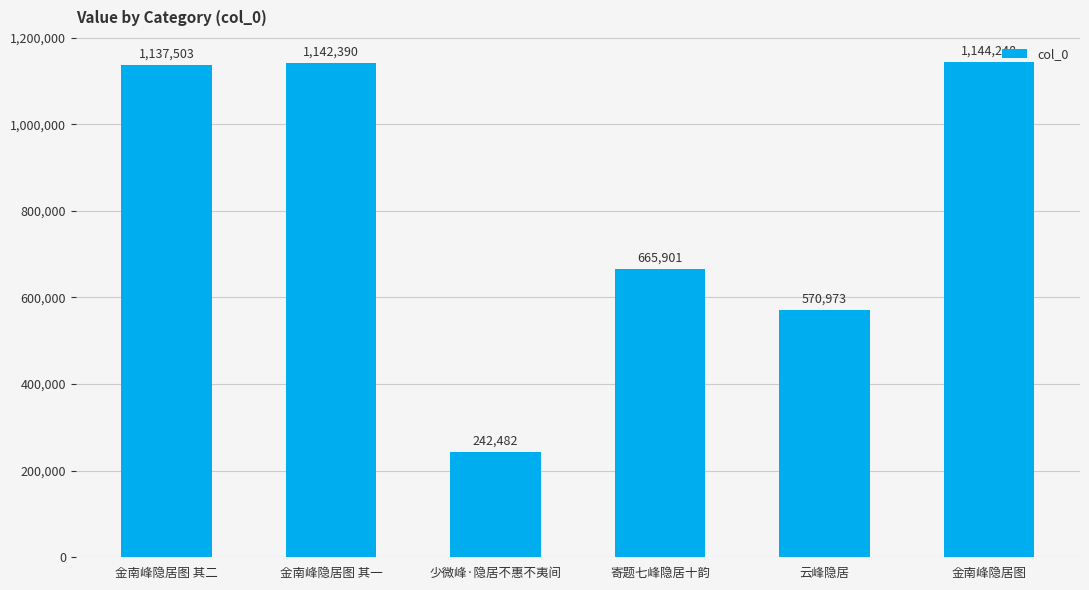

True or false: the data shows 242482 at 少微峰·隐居不惠不夷间.

True